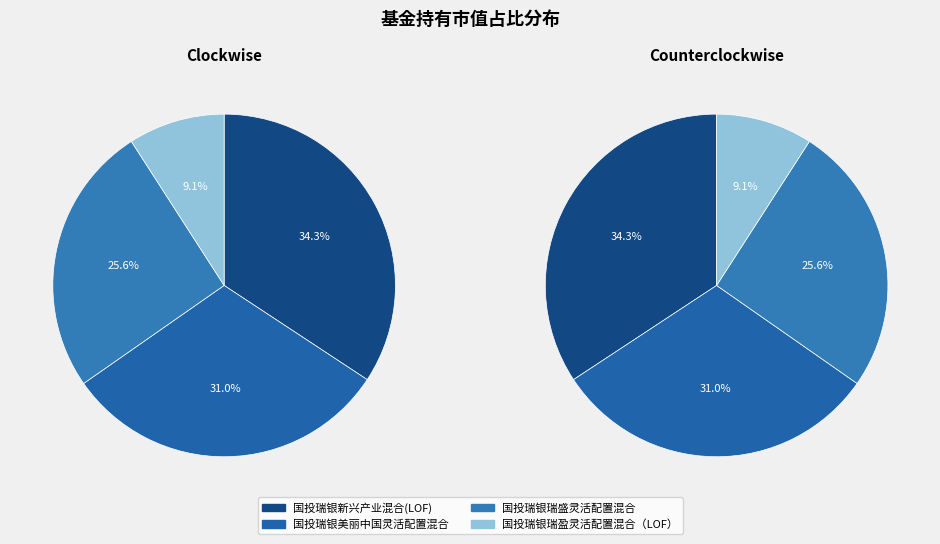

Is there any slice that represents more than half of the pie?

No